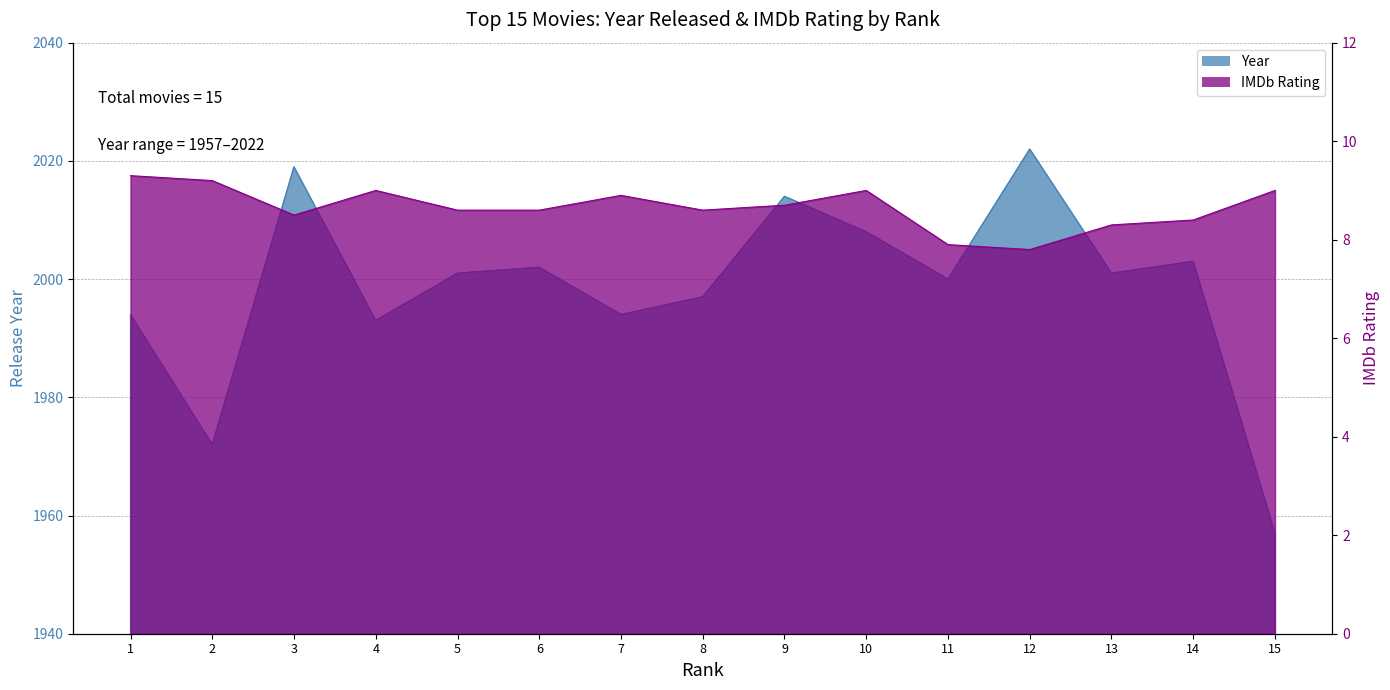

Which series changed the most between 6 and 14?

Year